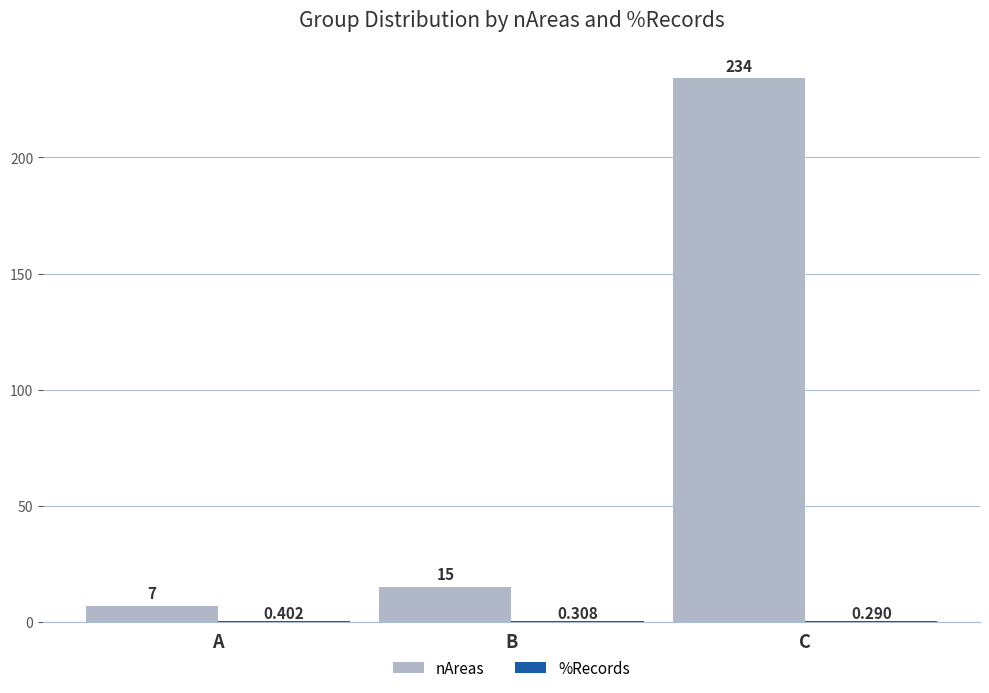

Which series changed the most between A and B?

nAreas